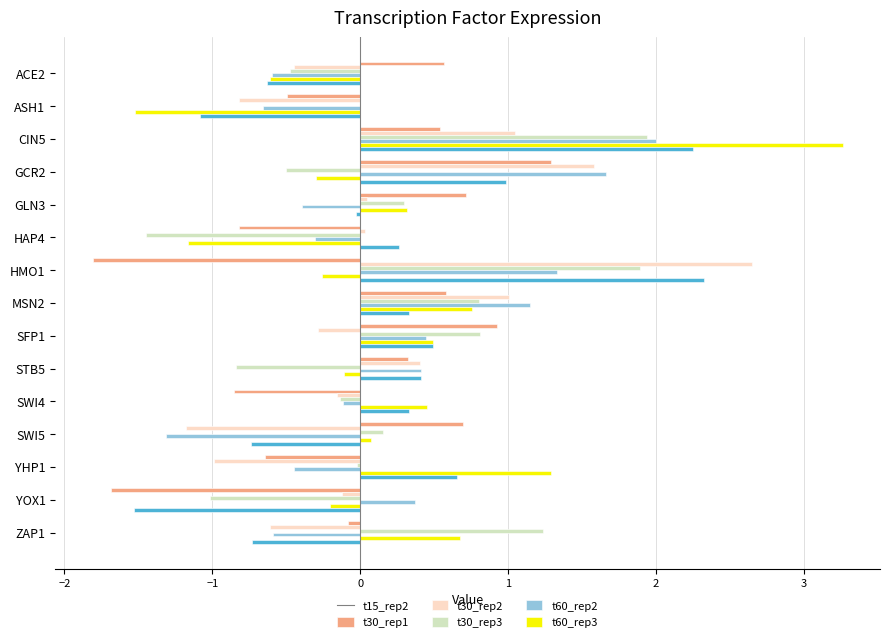

At which category is the sum across all series the highest?

CIN5